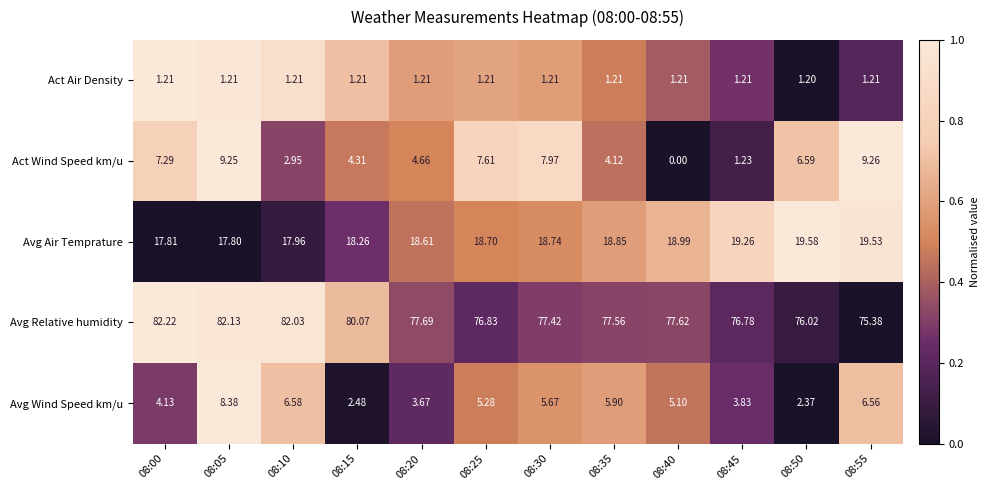

At 08:50, list the series in order from largest to smallest.

Avg Relative humidity, Avg Air Temprature, Act Wind Speed km/u, Avg Wind Speed km/u, Act Air Density